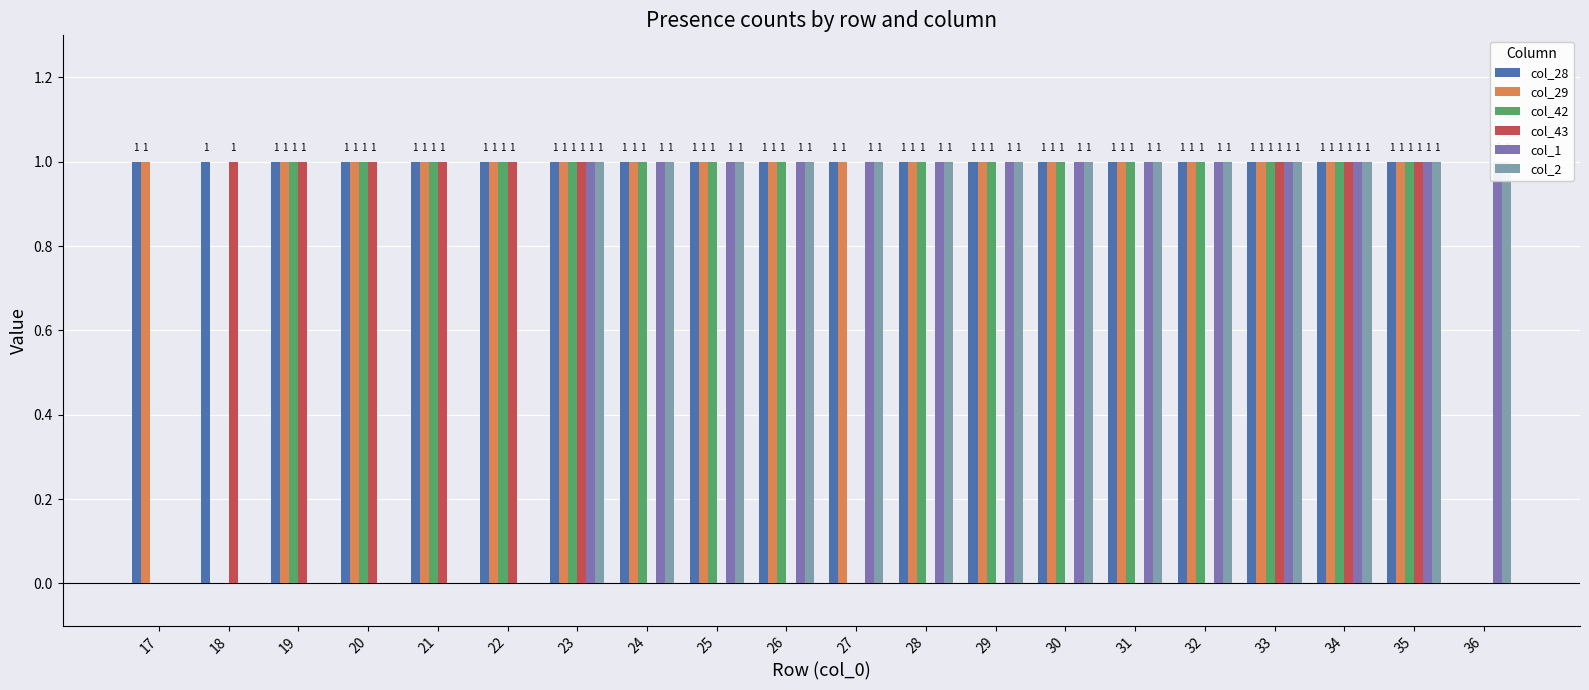

The col_29 series shows 1 at 21. True or false?

False